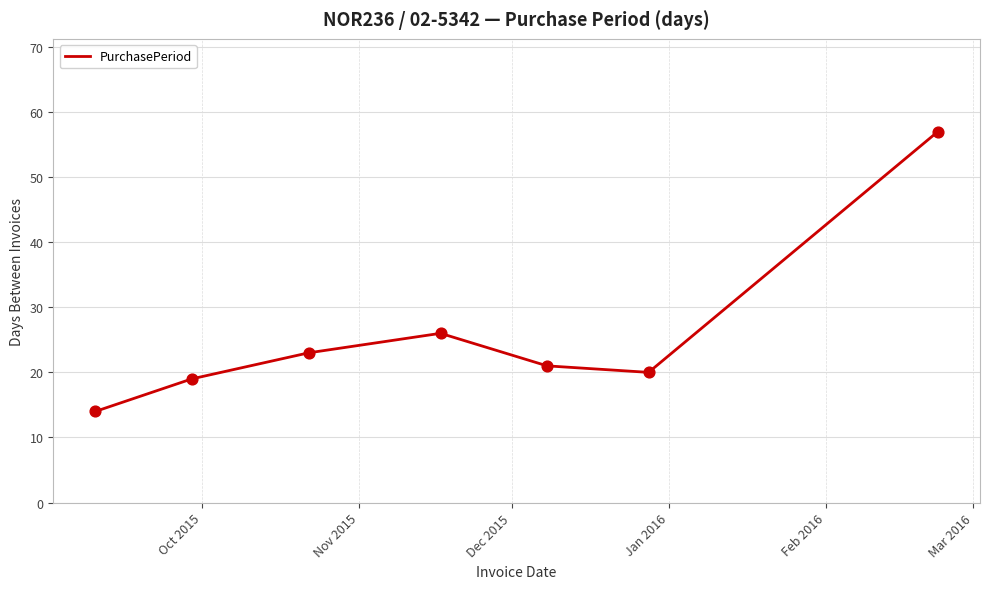

What is the sum of all values?

180